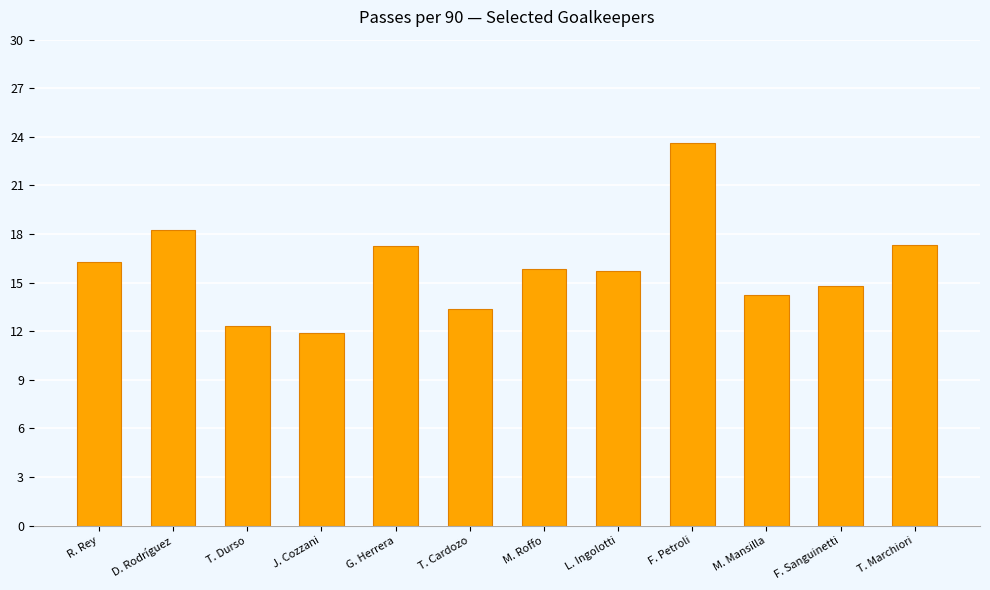

What is the ratio of the value at L. Ingolotti to the value at R. Rey?

1.0